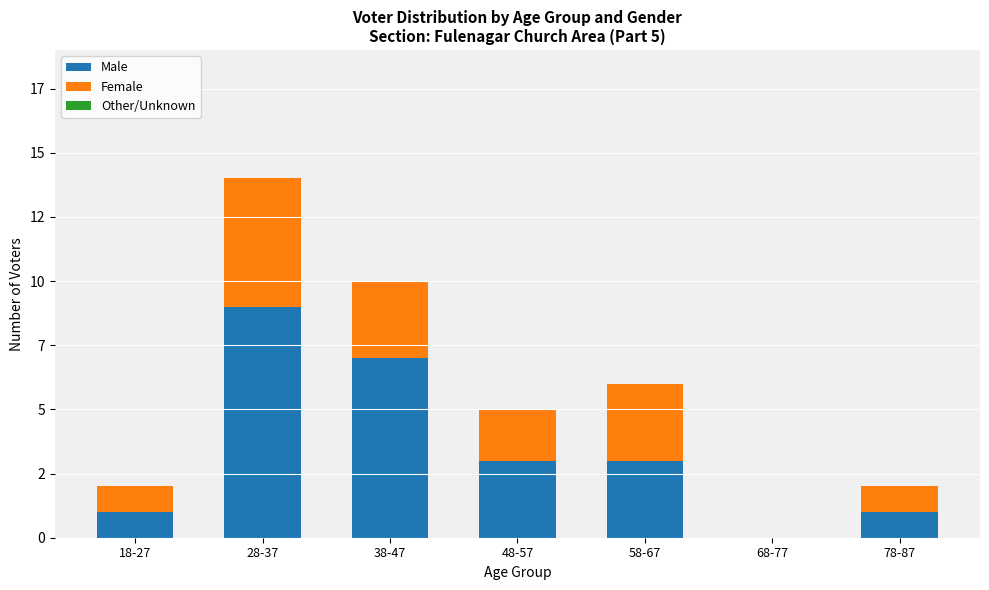

What is the sum of the Female values at 38-47 and 28-37?

8